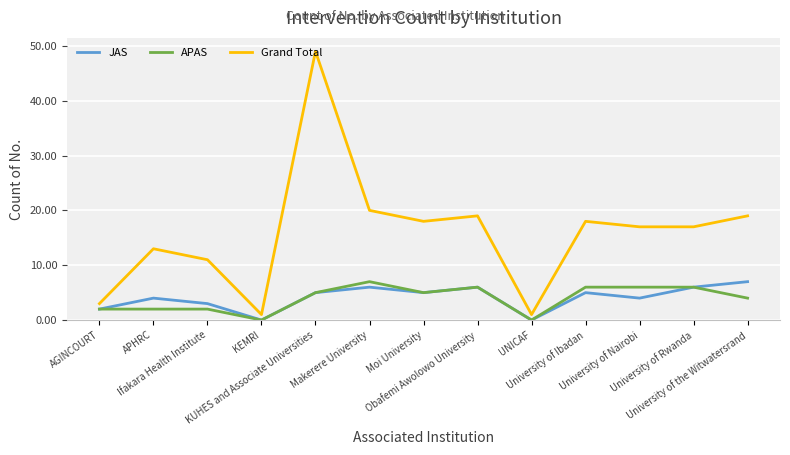

Which series has the largest range (max minus min)?

Grand Total